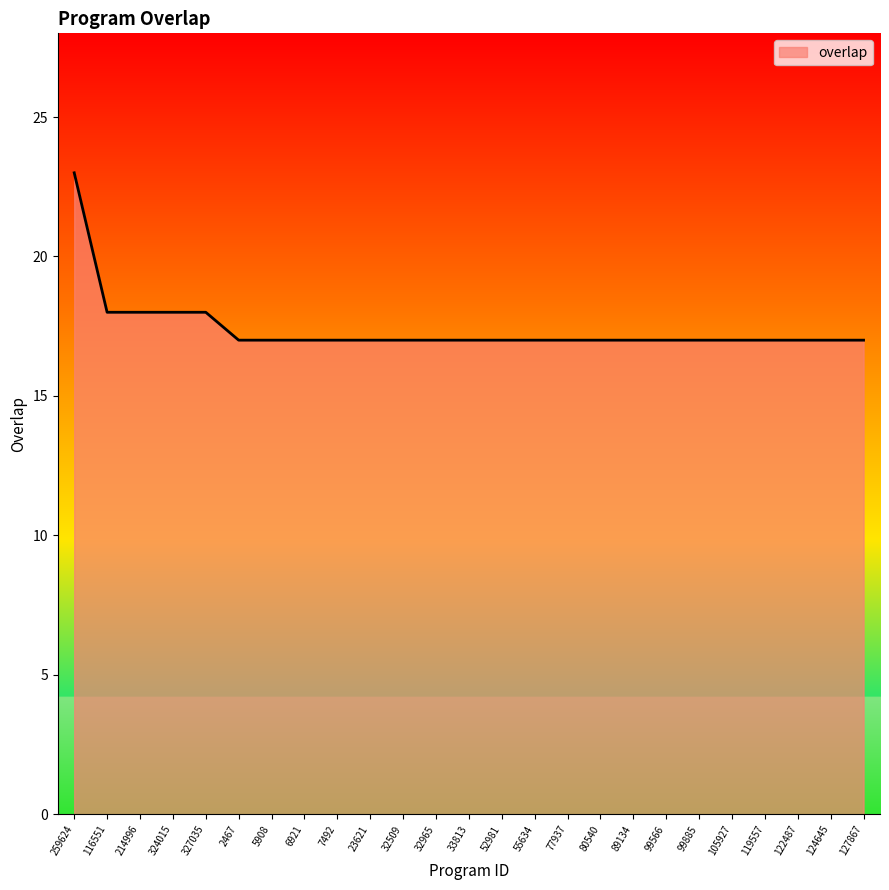

Reading left to right, list all the values displayed in this chart.

259624=23	116551=18	214996=18	324015=18	327035=18	2467=17	5908=17	6921=17	7492=17	23621=17	32509=17	32965=17	33813=17	52981=17	55634=17	77937=17	80540=17	89134=17	99566=17	99885=17	105927=17	119557=17	122487=17	124645=17	127867=17